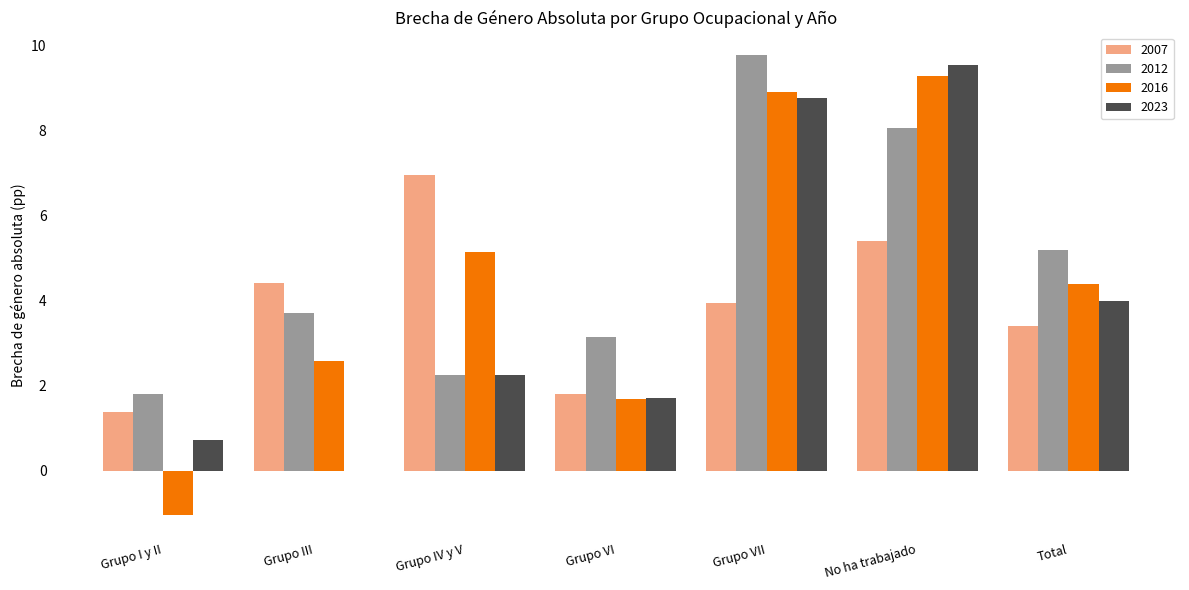

What is the spread (max minus min) of values at Grupo IV y V?

4.7